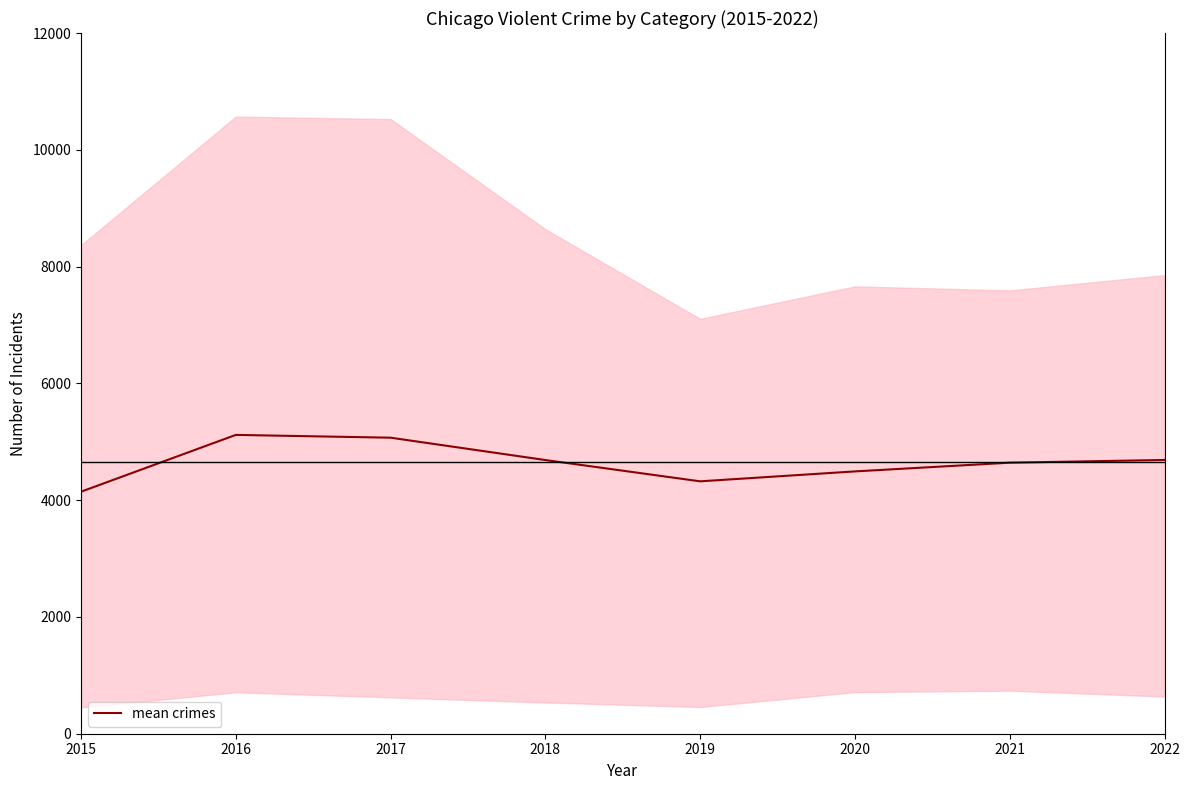

The chart shows a value of 2938.3 at 2016. True or false?

False